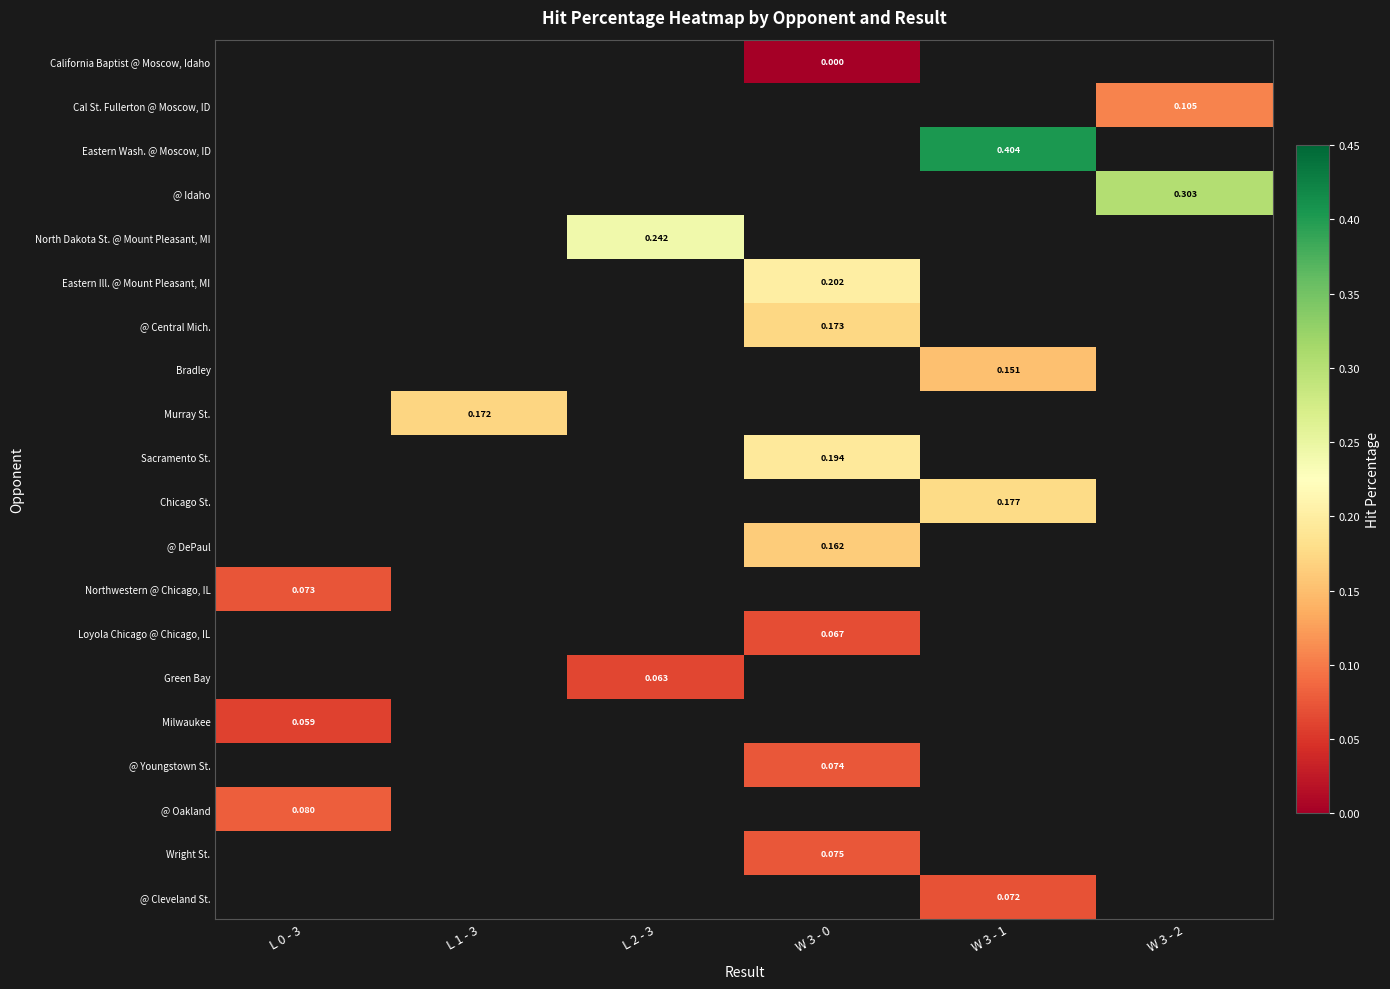

What is the maximum value shown in the chart?

0.4